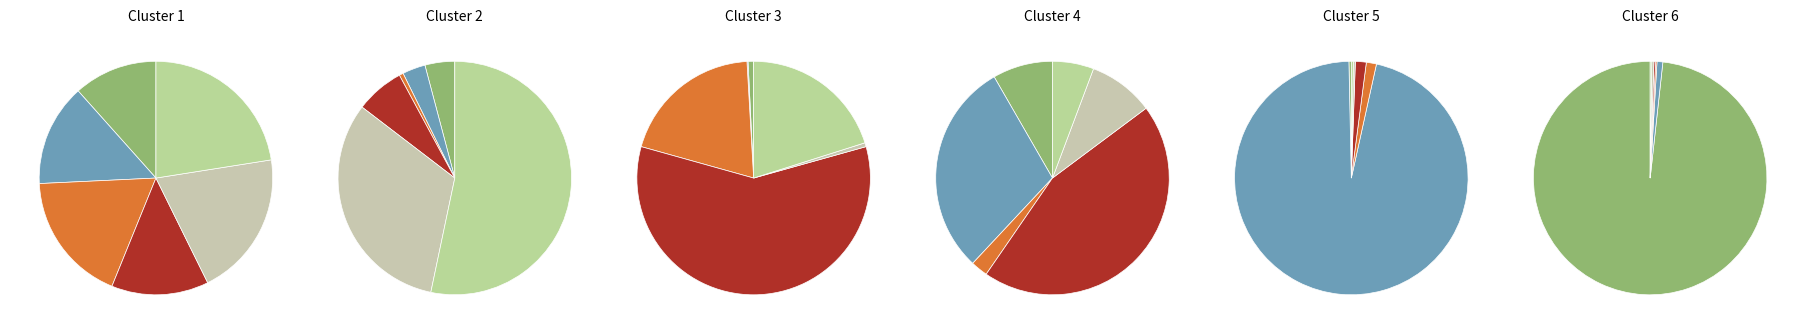

Approximately how many times larger is the value at BGN compared to EGP?

0.1